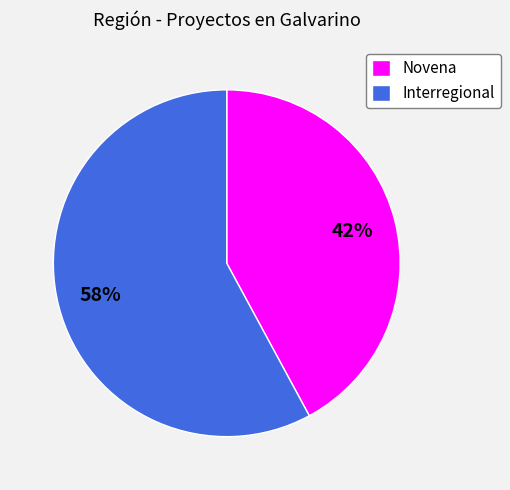

Rank the categories by value from lowest to highest.

Novena, Interregional